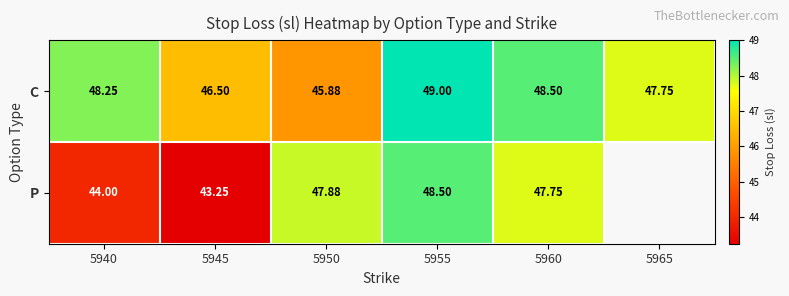

The value of C at 5950 is 17.3. True or false?

False